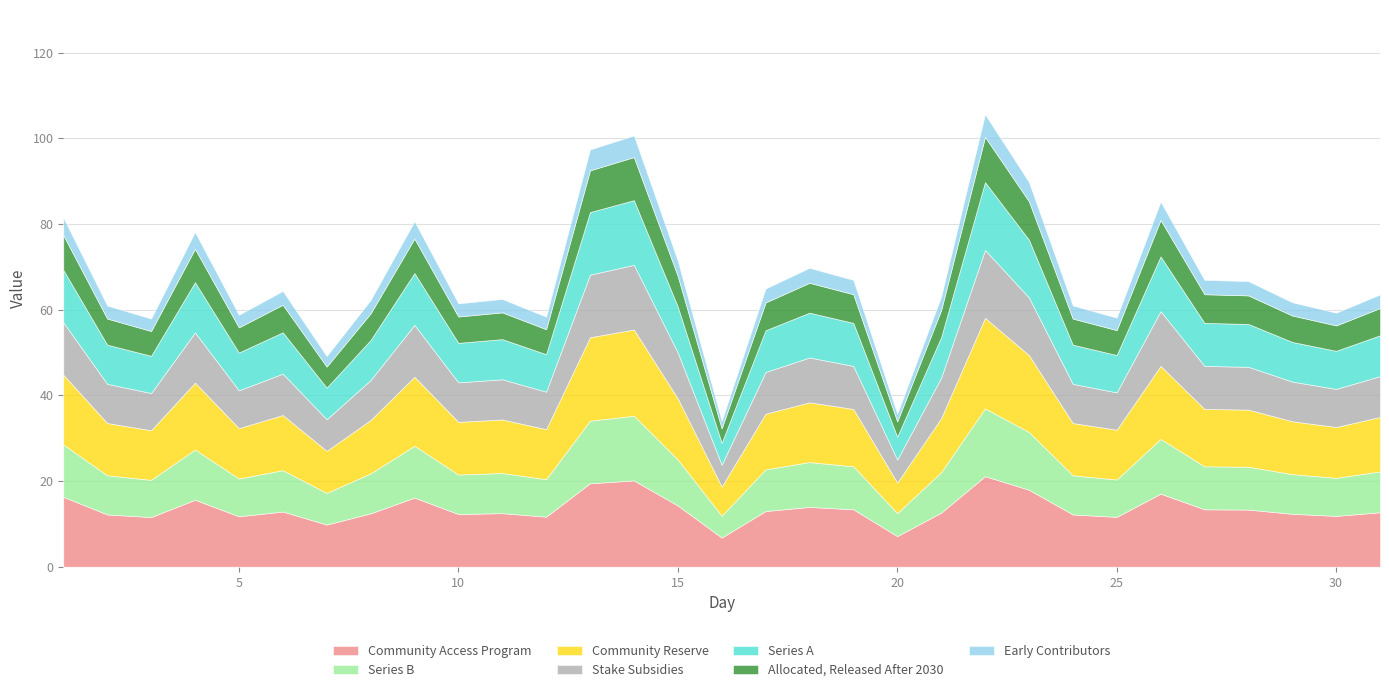

What is the change in value from 4 to 23?

+11.7